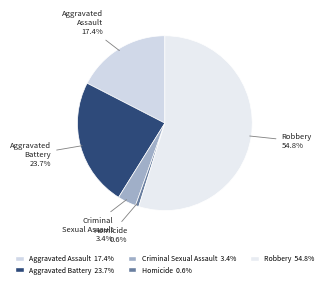

Rank the categories by value from highest to lowest.

Robbery, Aggravated Battery, Aggravated Assault, Criminal Sexual Assault, Homicide